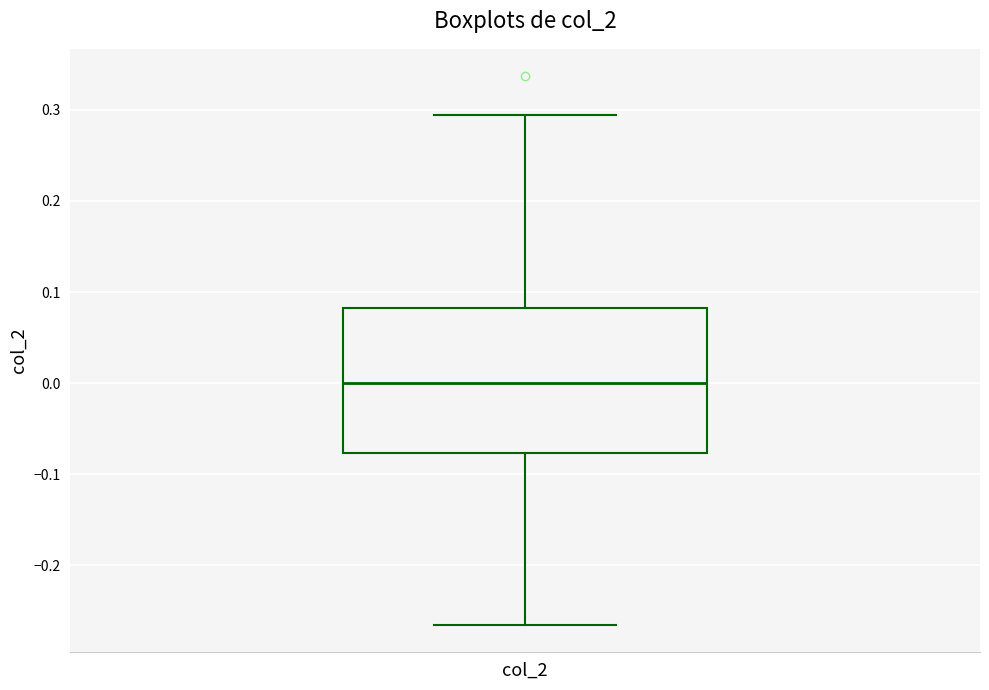

Read this box plot against the y-axis: the position of the median line, the range covered by the box, and the ends of both whiskers. The values are not printed on the chart, so give them approximately, as read against the axis.

median 0.00, box -0.08 to 0.08, whiskers -0.27 to 0.29